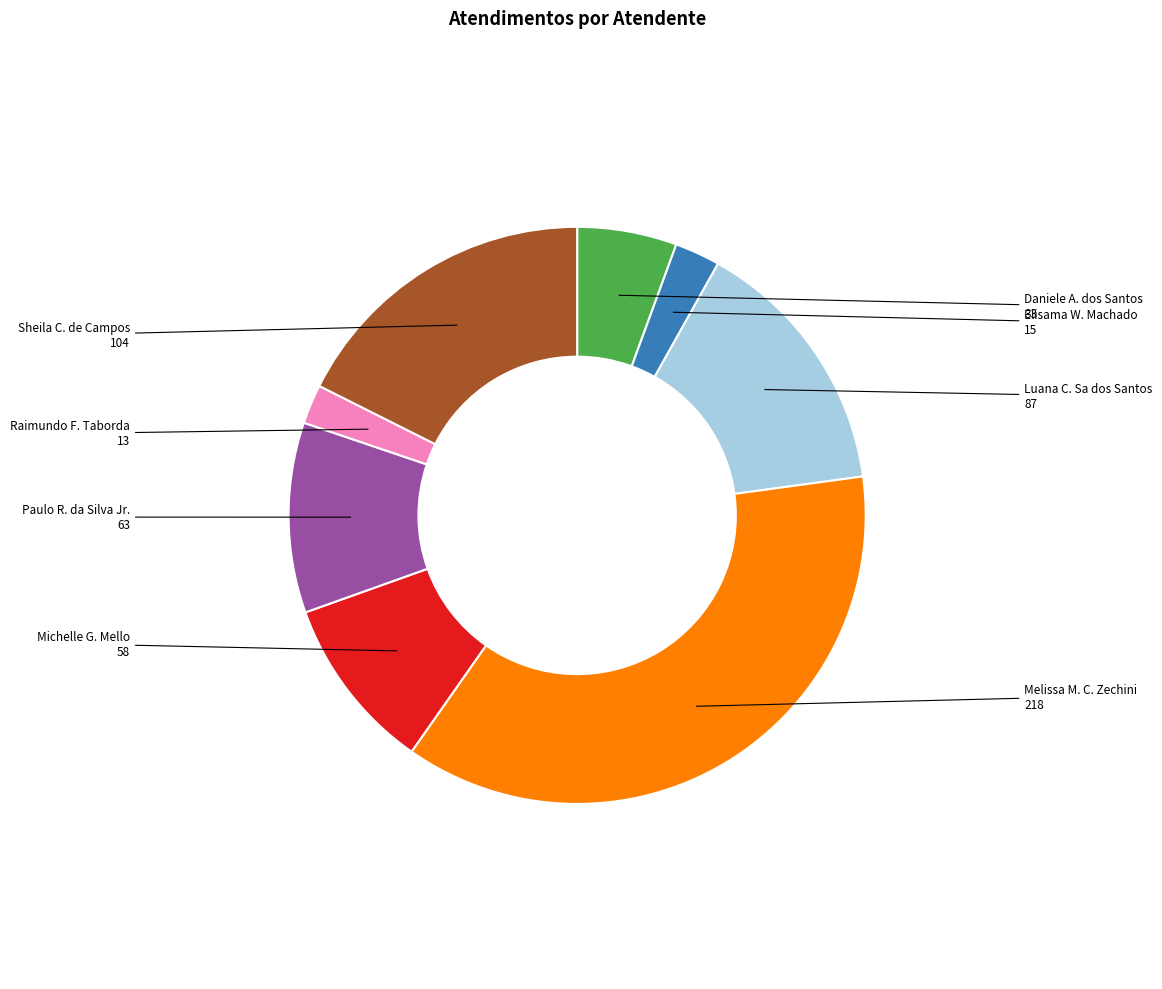

Do Melissa M. C. Zechini and Daniele A. dos Santos together represent more than half of the pie?

No